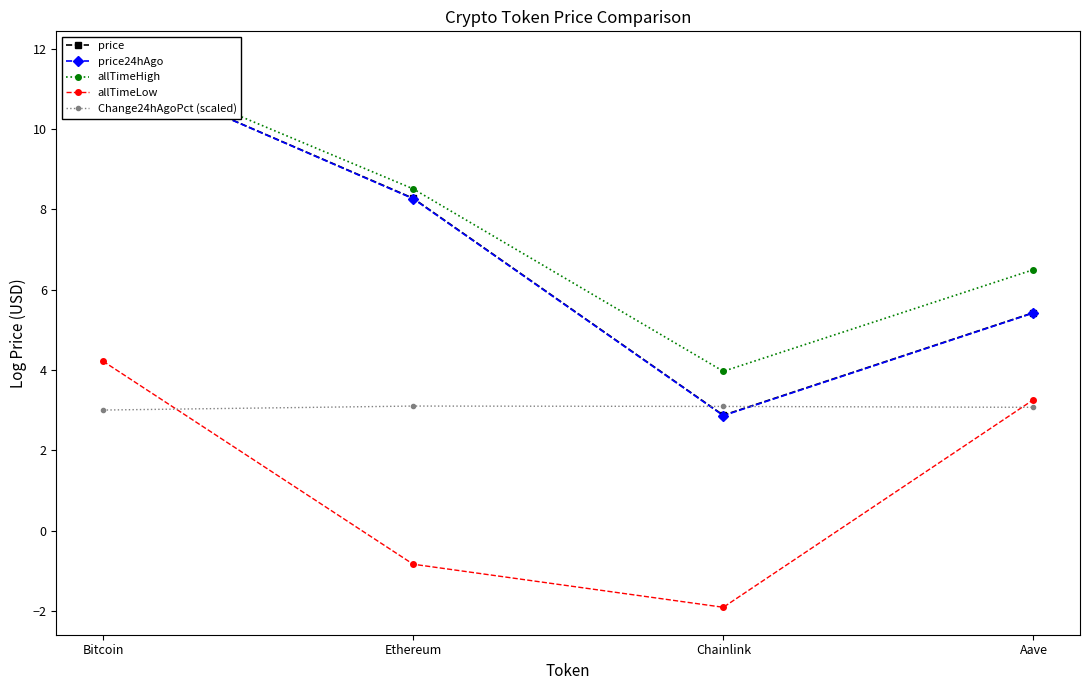

Where is price24hAgo nearest to the value 7?

Ethereum